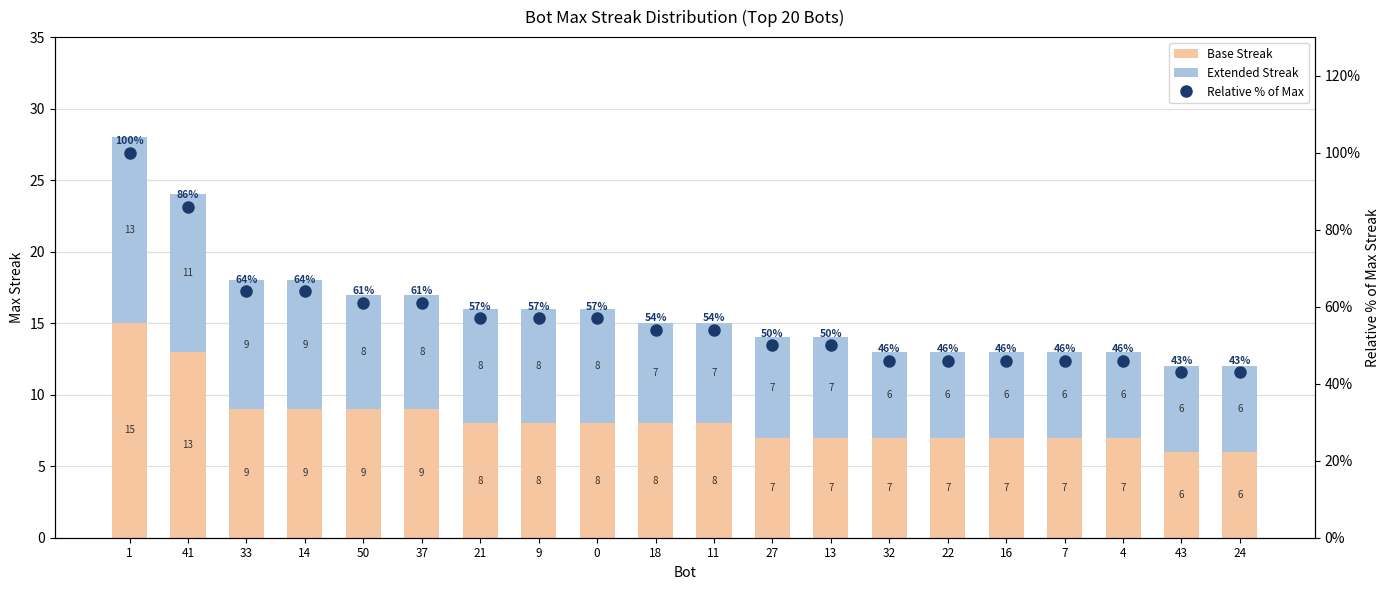

What is the sum of the Relative % of Max values at 32 and 16?

92